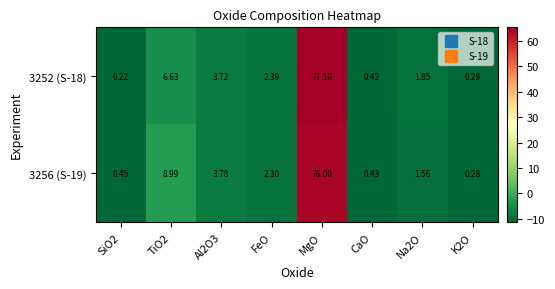

What is the total value across all series at Al2O3?

7.5